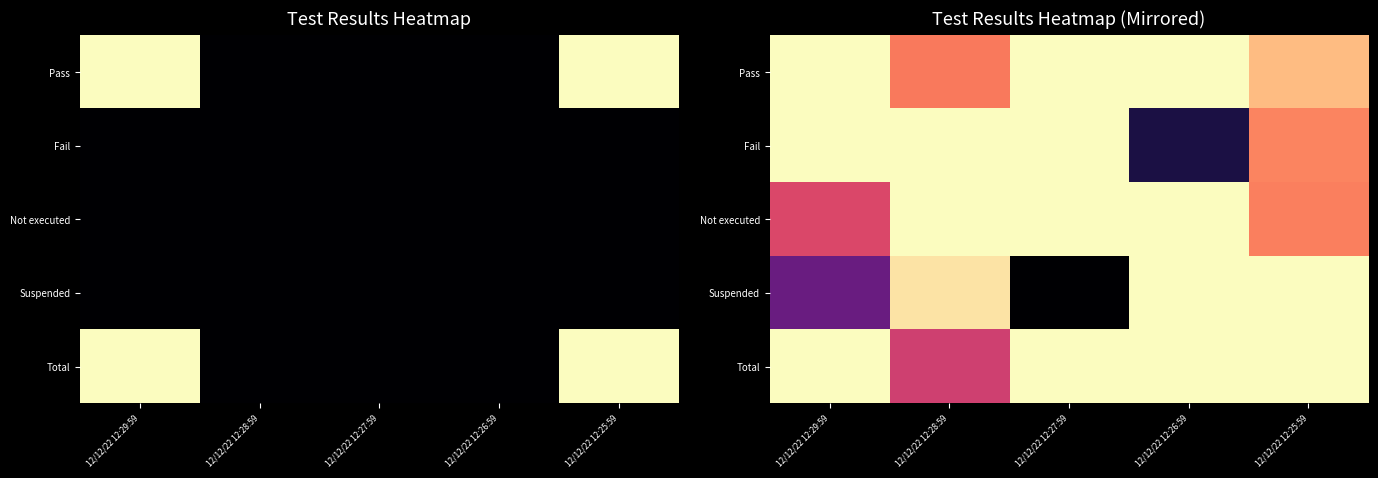

At which category does the chart reach its peak across all series?

12/12/22 12:29:59